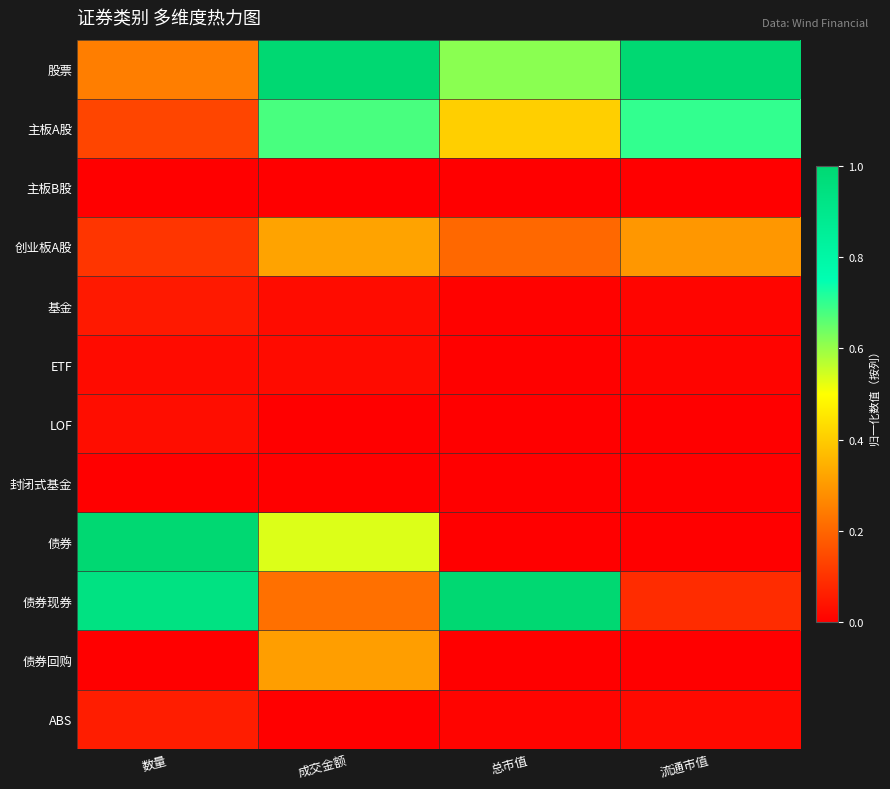

Reading right to left, what are all the values shown in this chart?

股票: 流通市值=1.0	总市值=0.6	成交金额=1.0	数量=0.2
主板A股: 流通市值=0.7	总市值=0.4	成交金额=0.7	数量=0.1
主板B股: 流通市值=0.0	总市值=0.0	成交金额=0.0	数量=0.0
创业板A股: 流通市值=0.3	总市值=0.2	成交金额=0.3	数量=0.1
基金: 流通市值=0.0	总市值=0.0	成交金额=0.0	数量=0.1
ETF: 流通市值=0.0	总市值=0.0	成交金额=0.0	数量=0.0
LOF: 流通市值=0.0	总市值=0.0	成交金额=0.0	数量=0.0
封闭式基金: 流通市值=0.0	总市值=0.0	成交金额=0.0	数量=0.0
债券: 流通市值=0.0	总市值=0.0	成交金额=0.5	数量=1.0
债券现券: 流通市值=0.1	总市值=1.0	成交金额=0.2	数量=0.9
债券回购: 流通市值=0.0	总市值=0.0	成交金额=0.3	数量=0.0
ABS: 流通市值=0.0	总市值=0.0	成交金额=0.0	数量=0.1